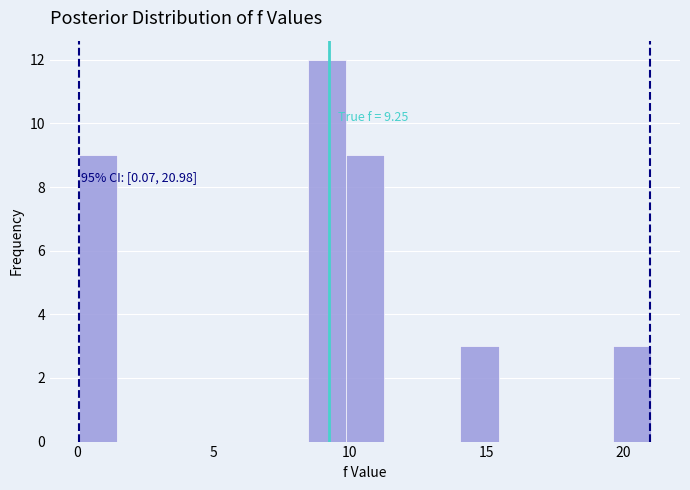

Read against the x-axis, roughly where is the centre of the tallest bar?

9.0